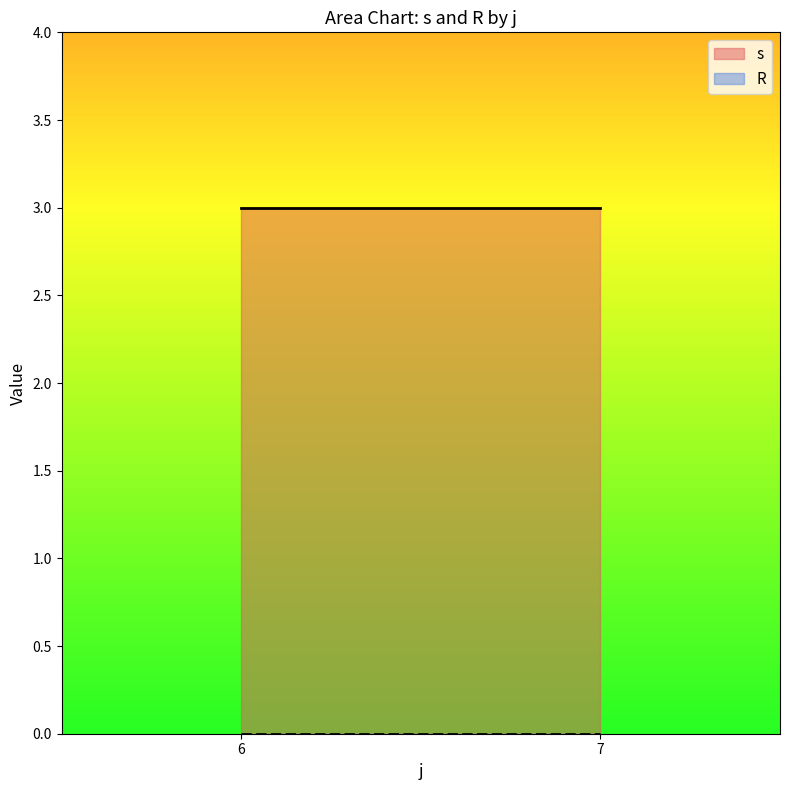

What is the total value across all series at 7?

3